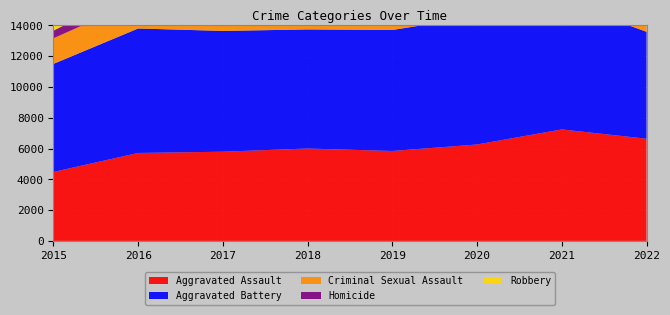

Reading left to right, list all the values displayed in this chart.

Aggravated Assault: 4480	5712	5793	6001	5840	6263	7242	6637
Aggravated Battery: 7018	8085	7845	7735	7857	8319	8347	6944
Criminal Sexual Assault: 1665	1817	1939	1969	1871	1447	1676	1589
Homicide: 496	786	672	589	498	787	803	645
Robbery: 9638	11960	11880	9679	7994	7856	7920	7992